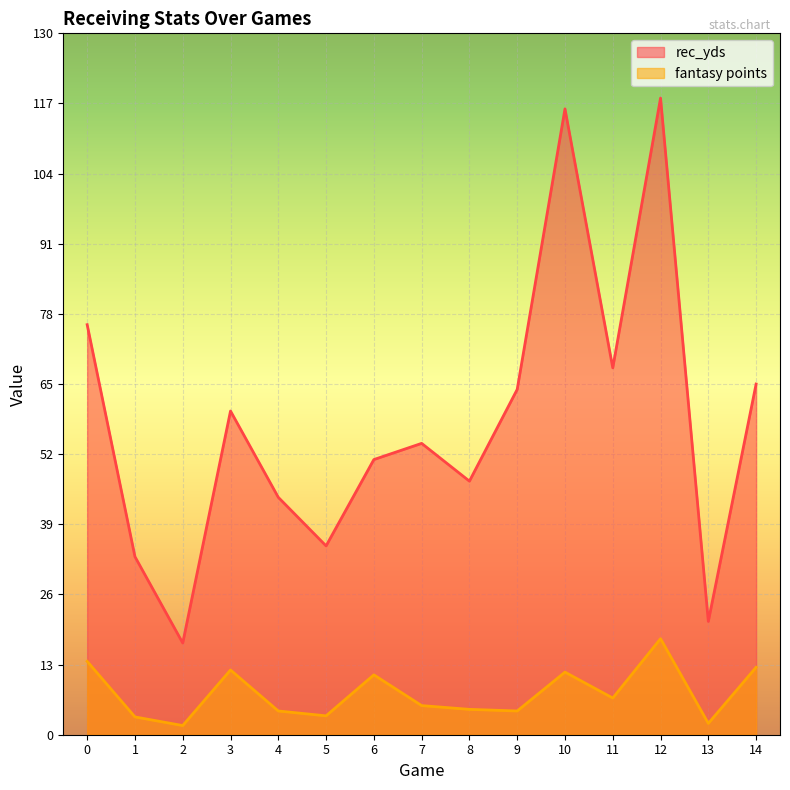

Count the number of data series in this chart.

2